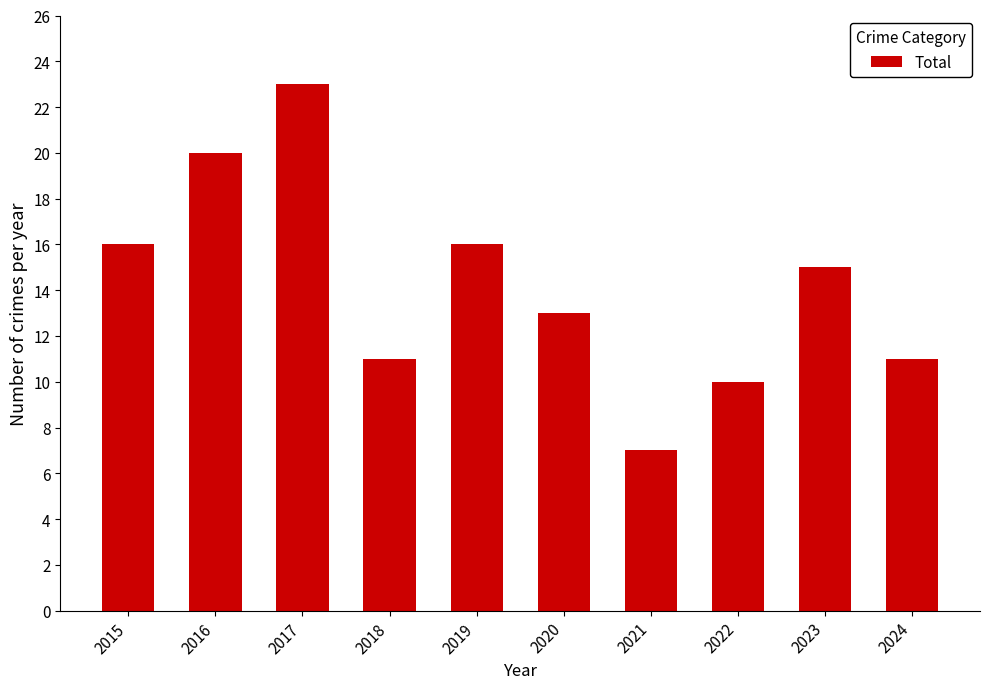

What is the difference between the values at 2024 and 2015?

5